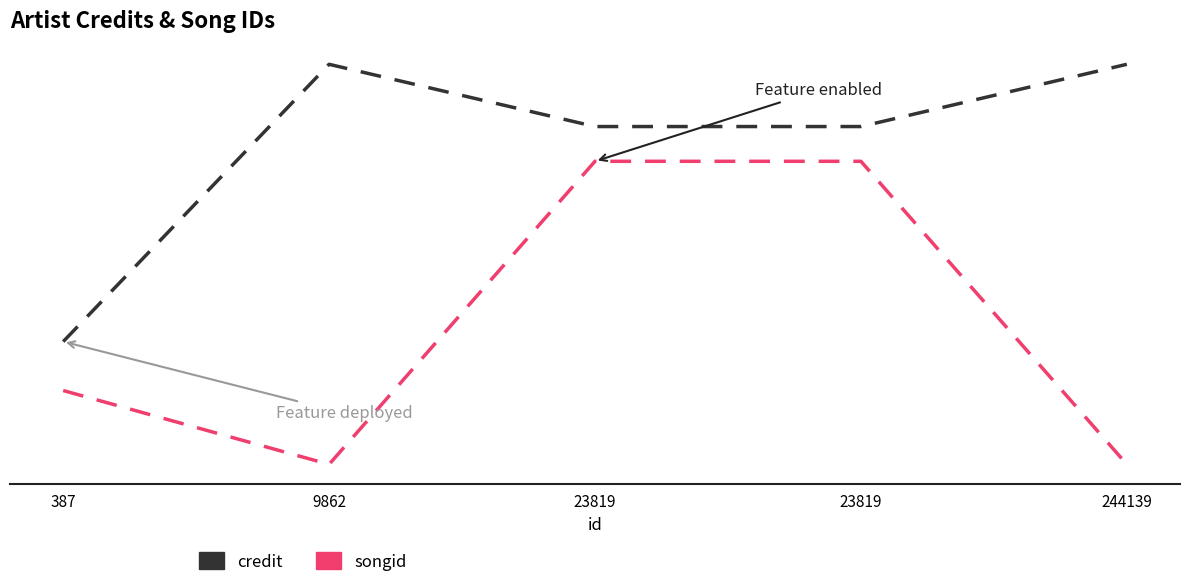

What are all the series names shown in the legend?

credit, songid